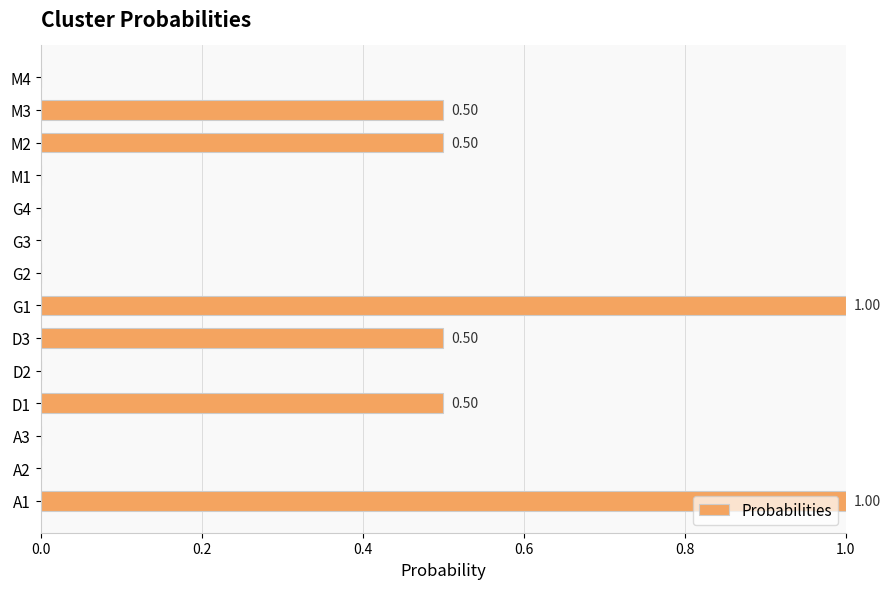

What is the sum of all values?

4.0